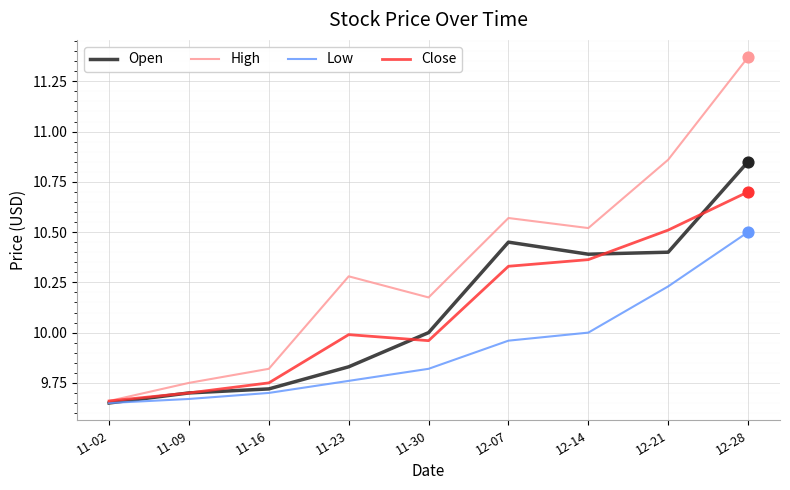

At how many categories does at least one series exceed 9?

9